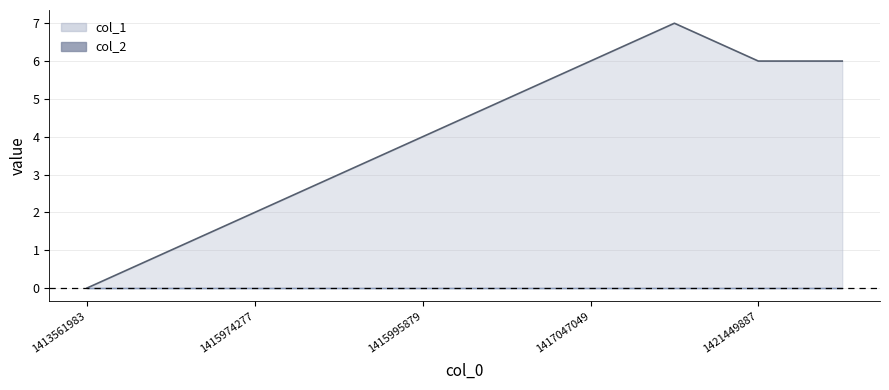

How many lines are shown in the chart?

2